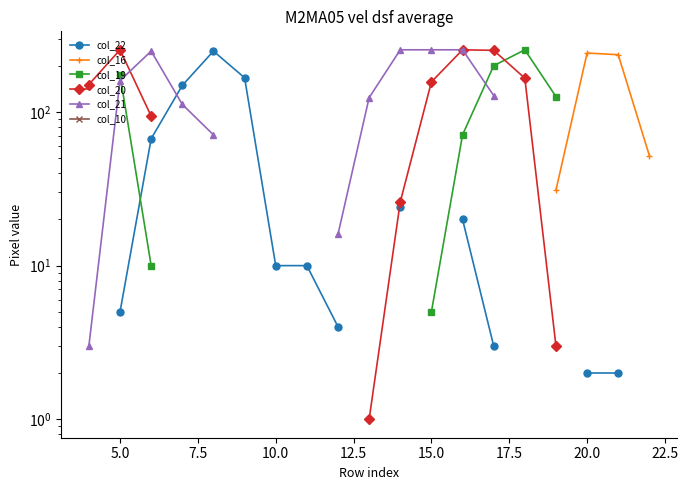

At which category does the chart reach its minimum across all series?

13